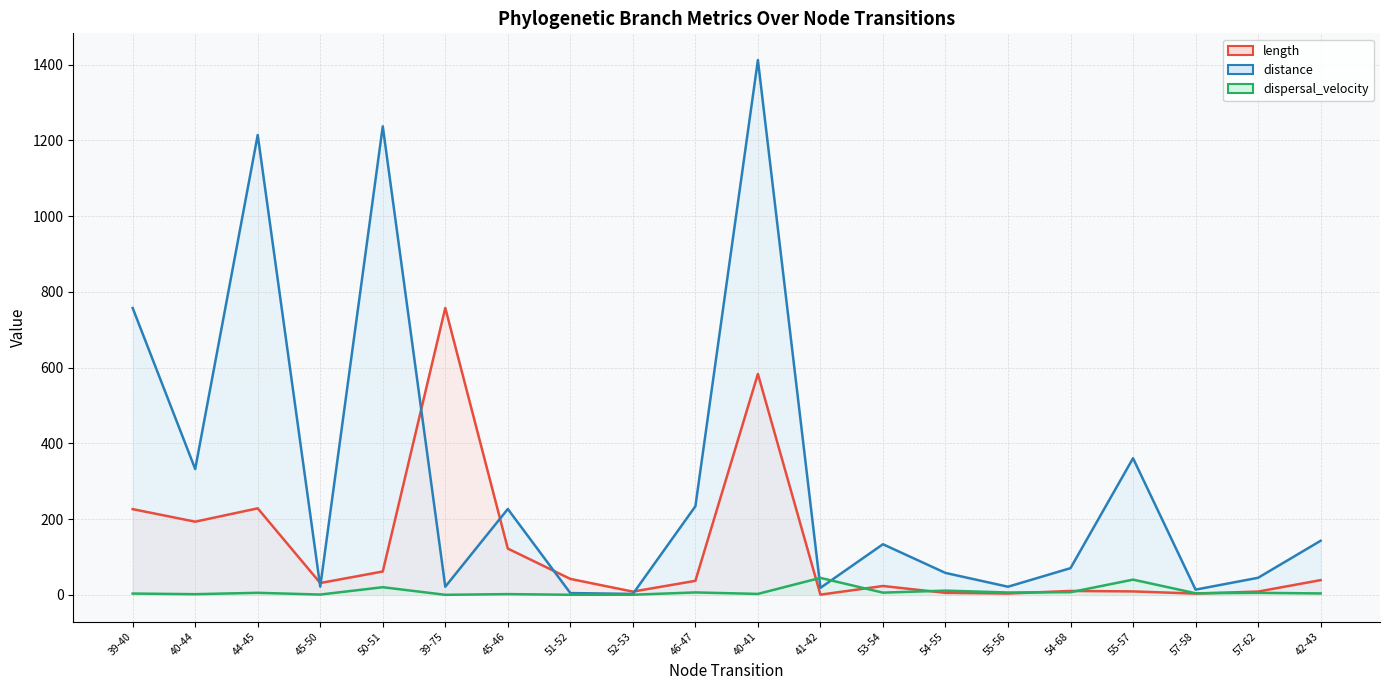

How many times do length and distance cross each other?

6